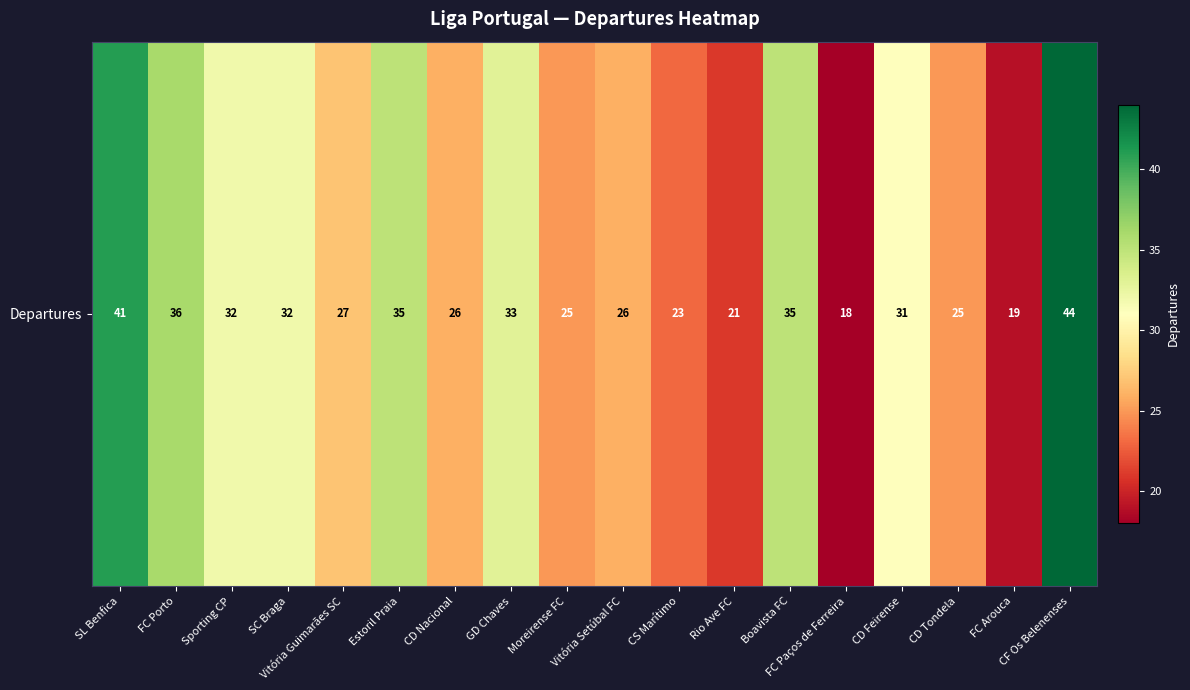

How many values exceed 31?

8